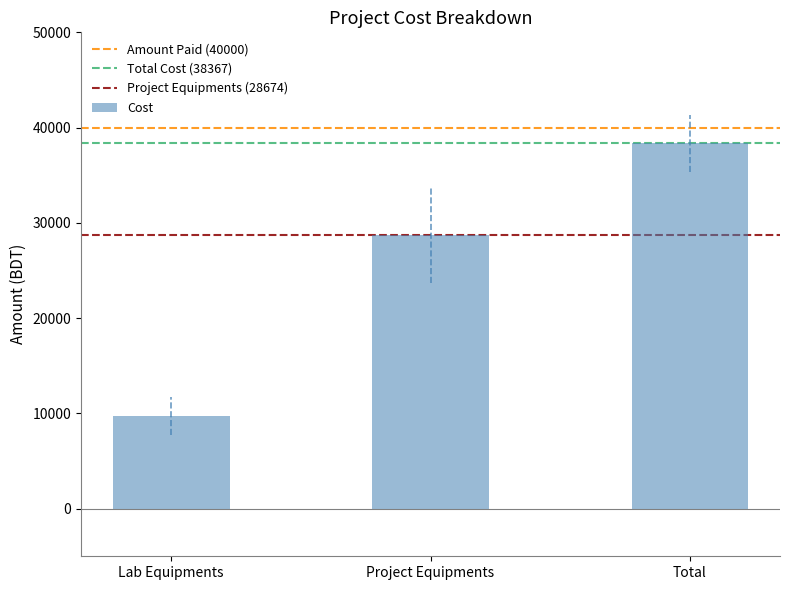

Reading left to right, transcribe all the data shown in this chart.

Lab Equipments=9693	Project Equipments=28674	Total=38367